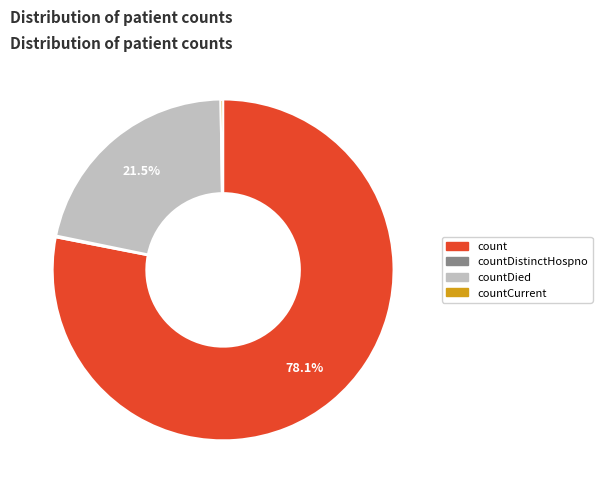

Is there any slice that represents more than half of the pie?

Yes